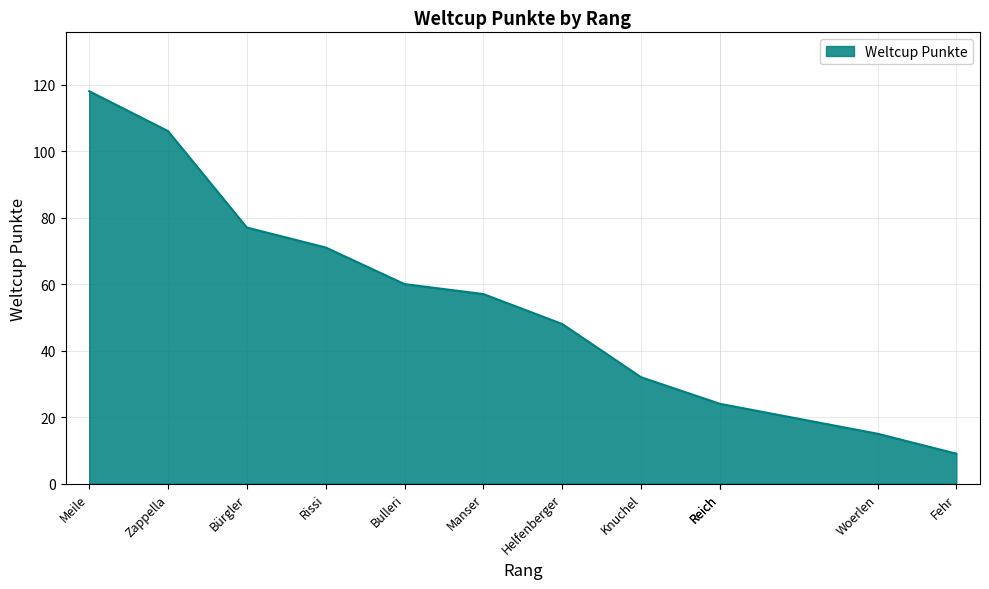

Which category has the highest value across all series?

Meile